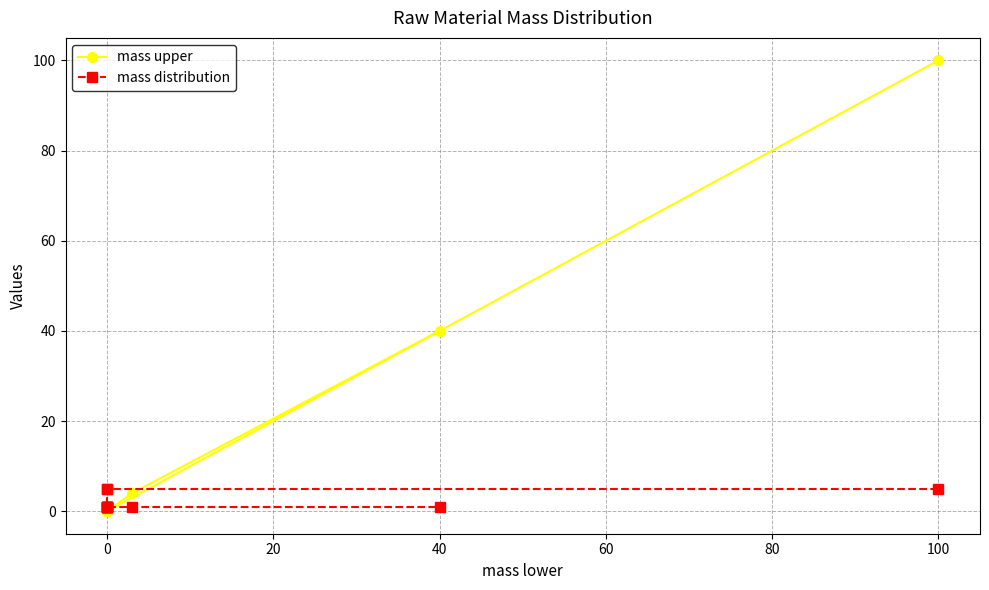

What is the sum of all mass upper values?

144